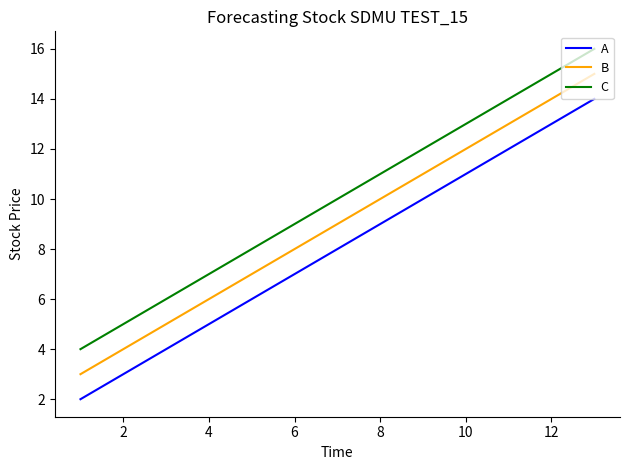

What is the lowest value of the B series?

3